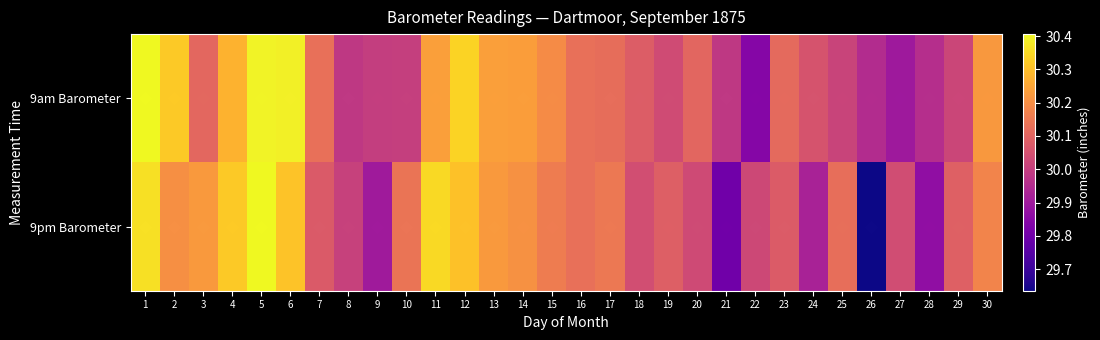

Reading left to right, transcribe all the data shown in this chart.

9am Barometer: 1=30.4	2=30.3	3=30.1	4=30.3	5=30.4	6=30.4	7=30.1	8=30.0	9=30.0	10=30.0	11=30.2	12=30.3	13=30.2	14=30.2	15=30.2	16=30.1	17=30.1	18=30.1	19=30.0	20=30.1	21=30.0	22=29.8	23=30.1	24=30.1	25=30.0	26=29.9	27=29.9	28=30.0	29=30.0	30=30.2
9pm Barometer: 1=30.4	2=30.2	3=30.2	4=30.3	5=30.4	6=30.3	7=30.1	8=30.0	9=29.9	10=30.1	11=30.4	12=30.3	13=30.2	14=30.2	15=30.2	16=30.1	17=30.1	18=30.0	19=30.1	20=30.0	21=29.8	22=30.0	23=30.1	24=29.9	25=30.1	26=29.6	27=30.0	28=29.9	29=30.1	30=30.2